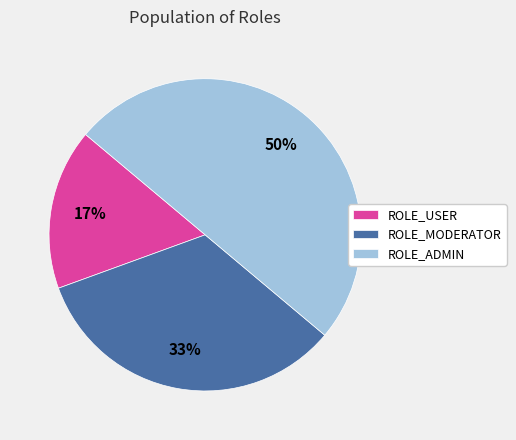

To the nearest percent, what portion does ROLE_MODERATOR represent?

33%